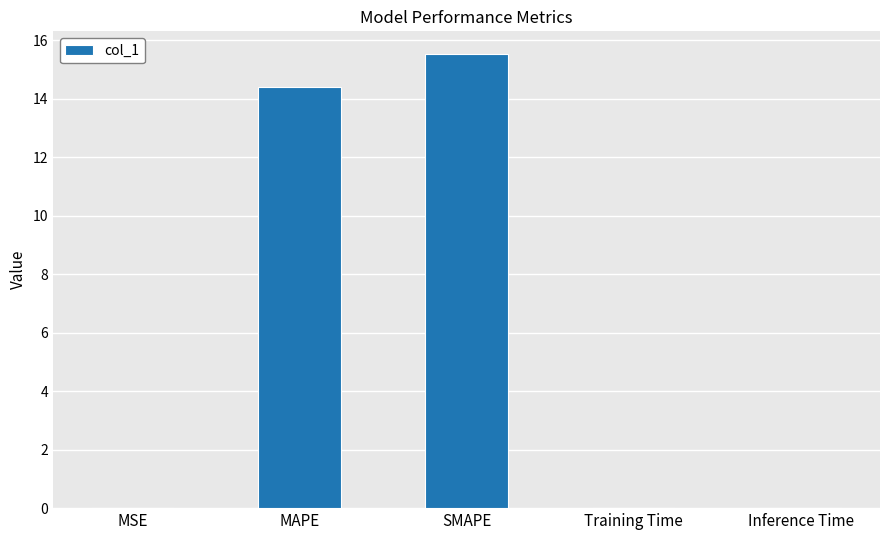

Which category has the highest value across all series?

SMAPE